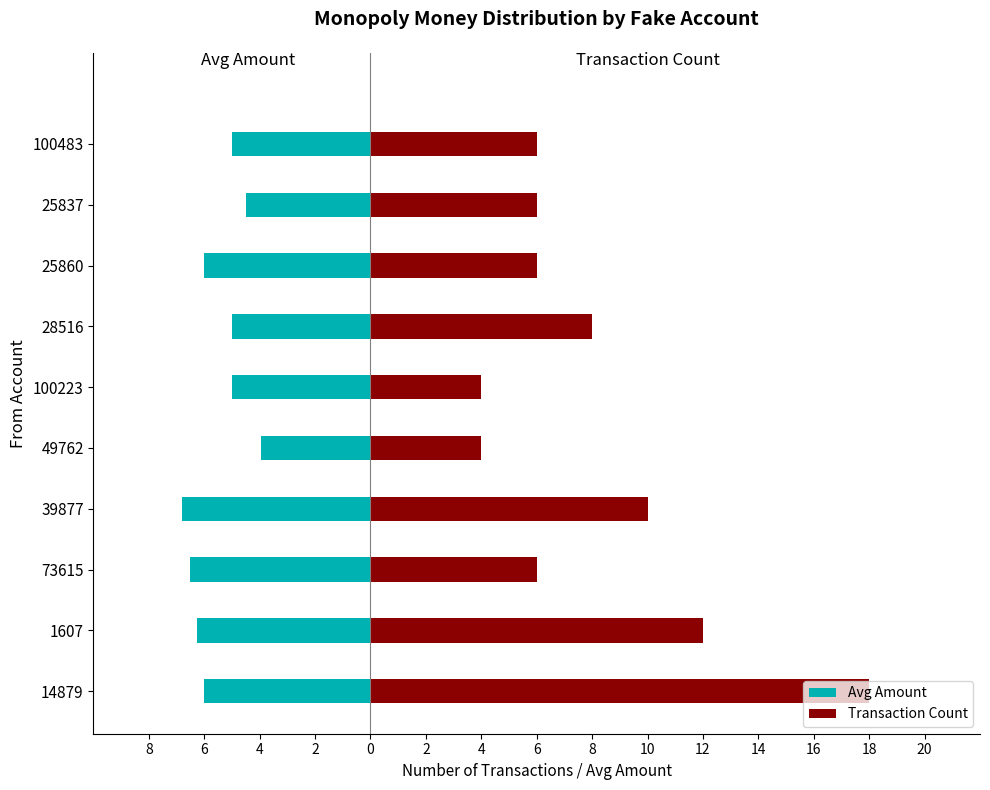

What is the difference between the highest and lowest values at 1607?

18.2